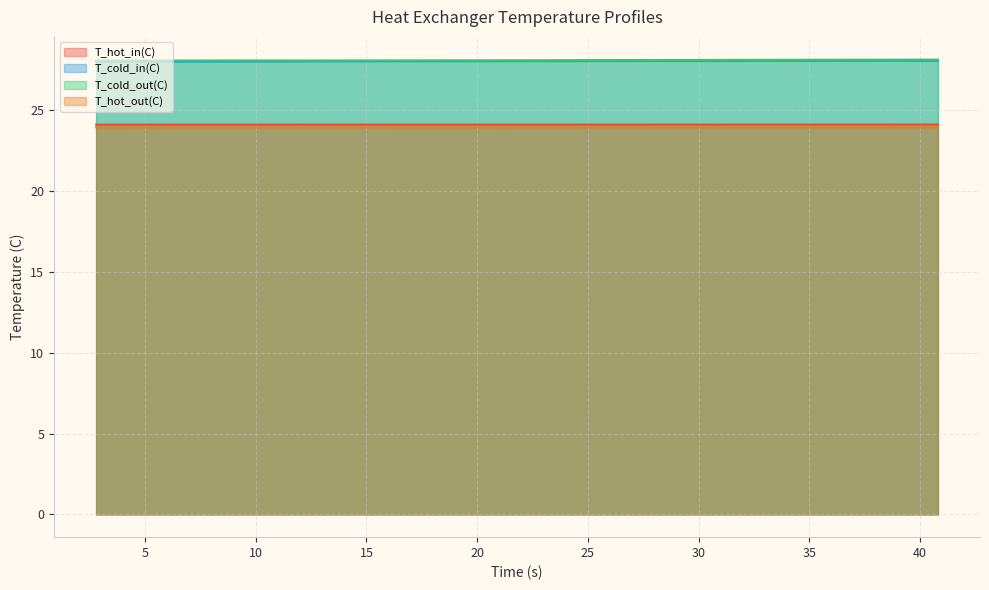

What position from the left is 38.80583?

37